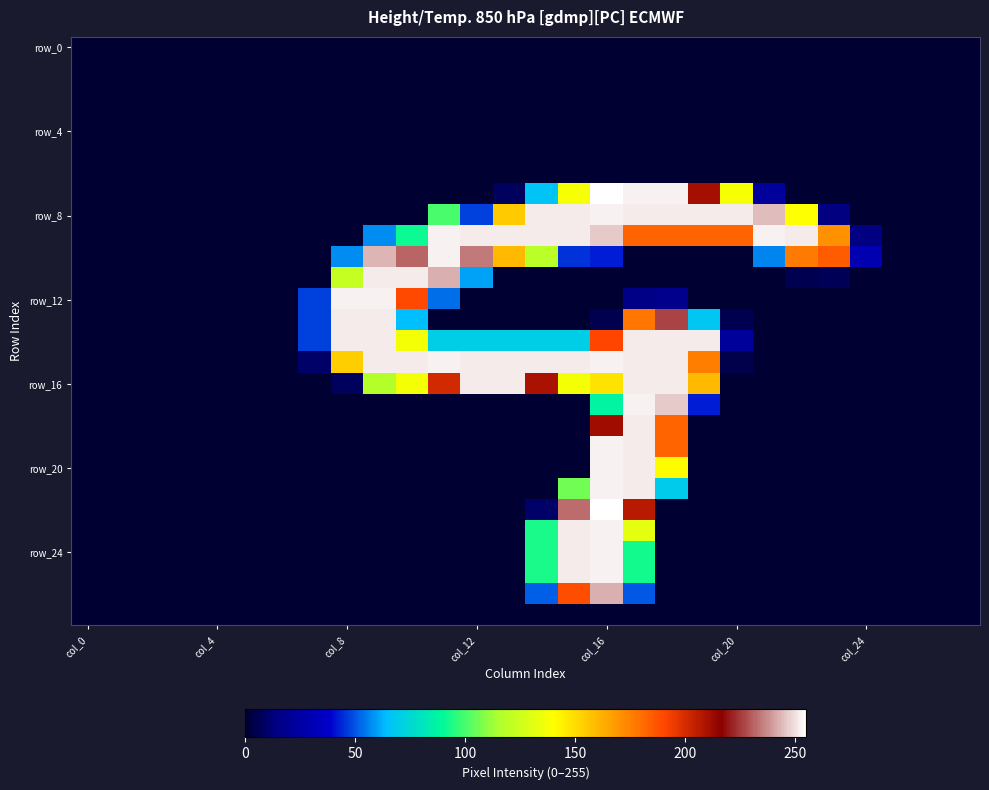

At which category does the chart reach its minimum across all series?

col_0